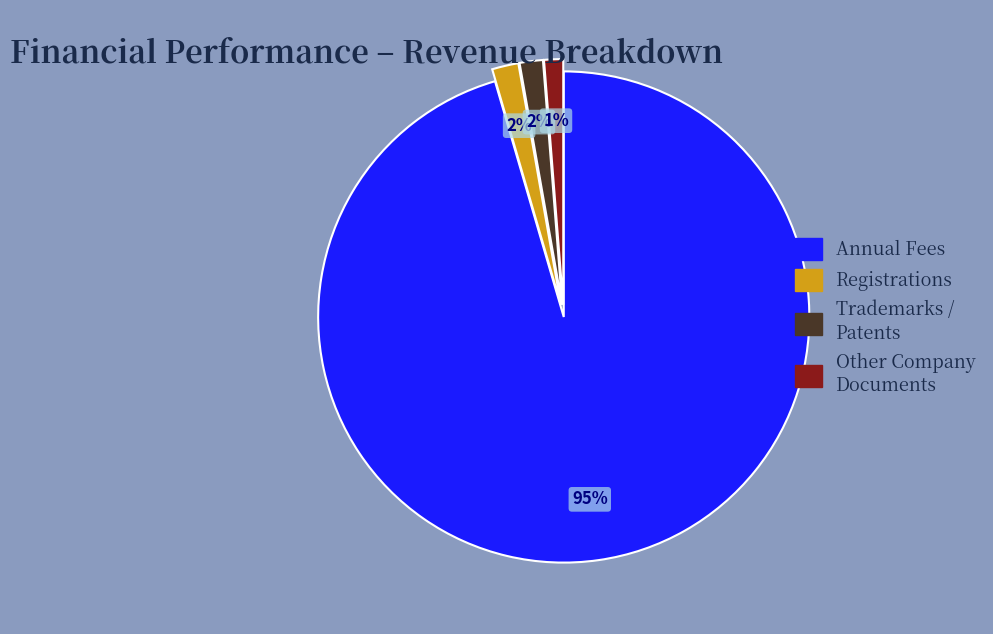

To the nearest percent, what percentage of the pie is Registrations?

2%